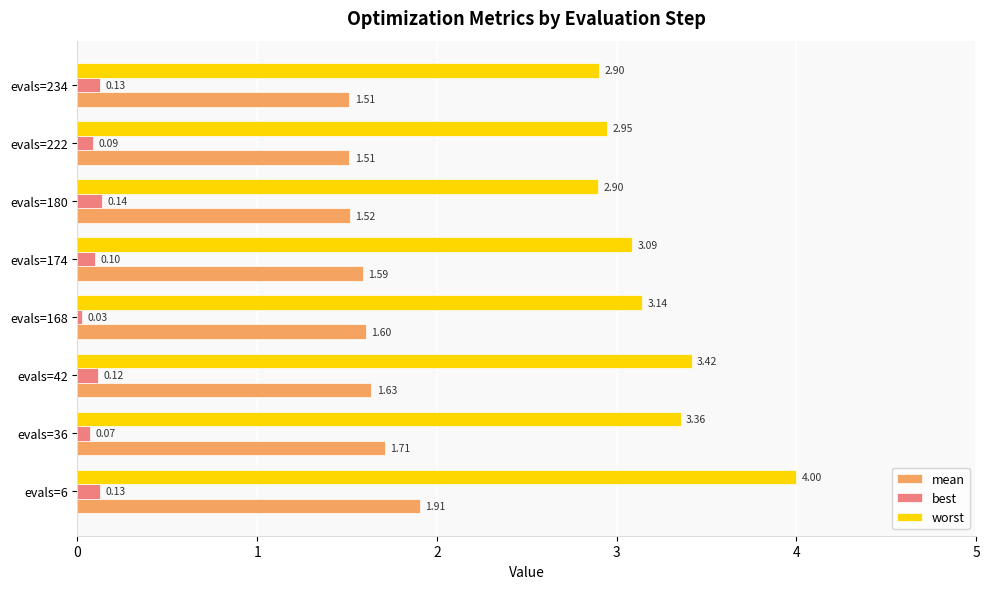

What is the average value of the worst series?

3.2